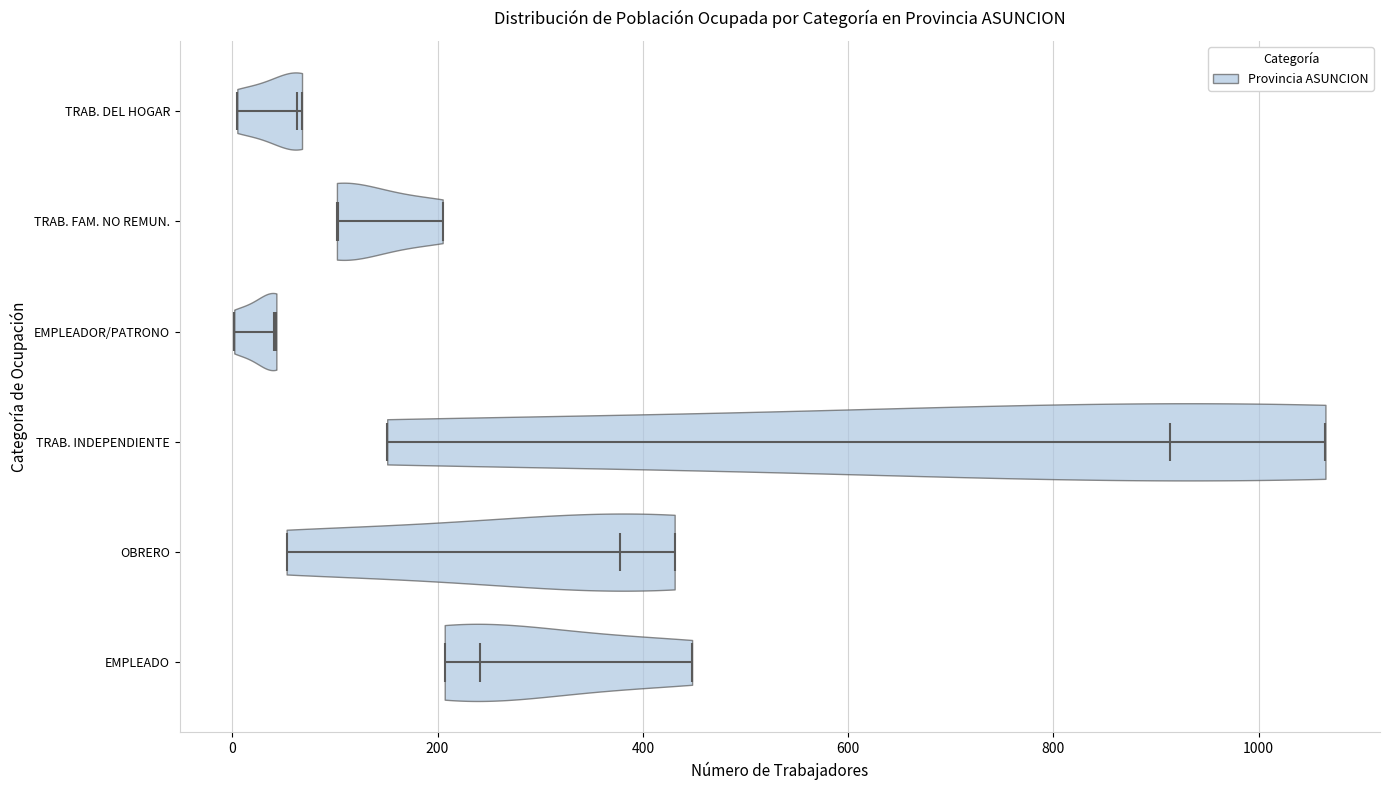

Where does the median line of the violin for EMPLEADO sit on the x-axis? The values are not printed on the chart, so give them approximately, as read against the axis.

240